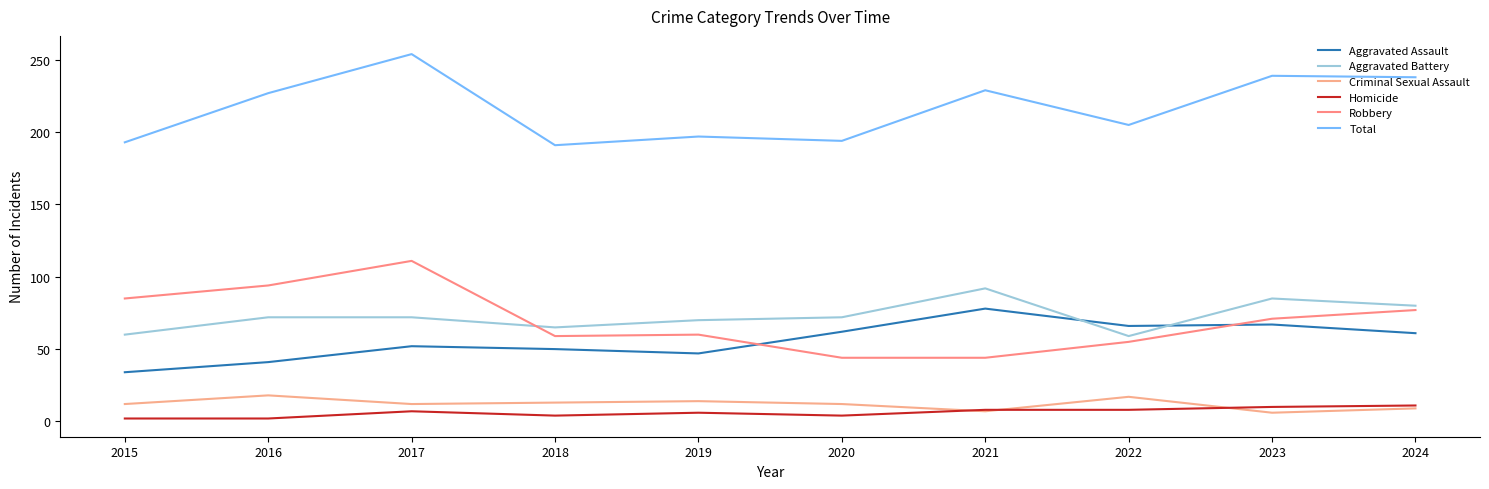

What is the total value across all series at 2024?

476